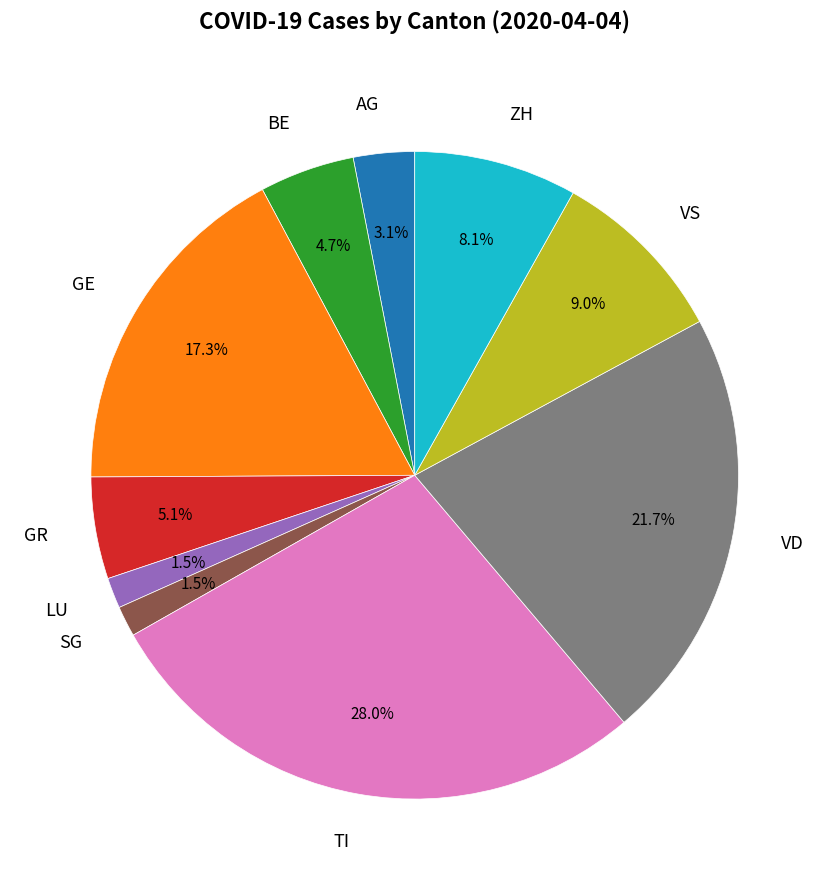

What portion of the pie excludes VS?

91.0%